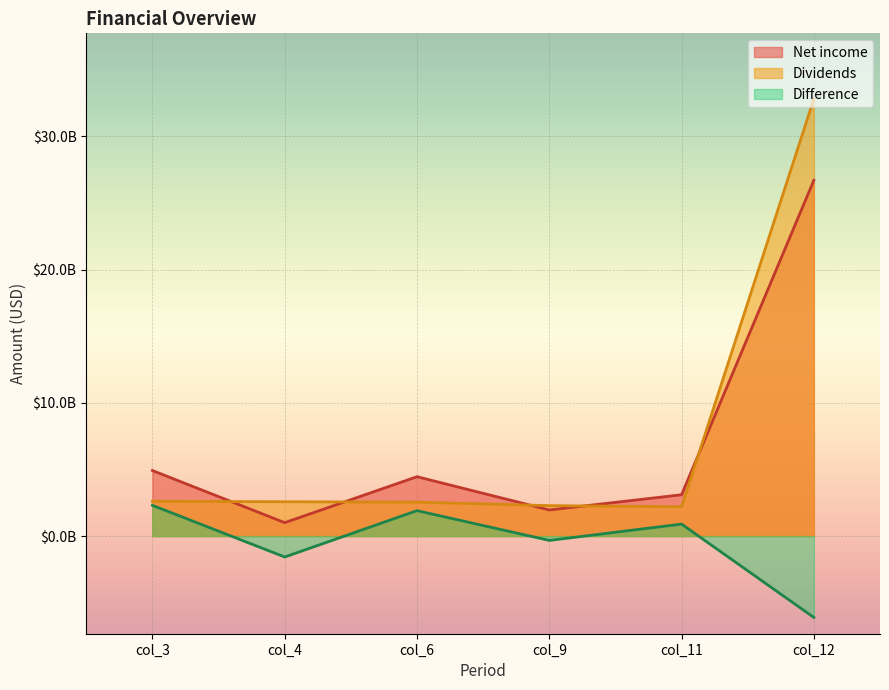

Where is the first local maximum for Difference?

col_6